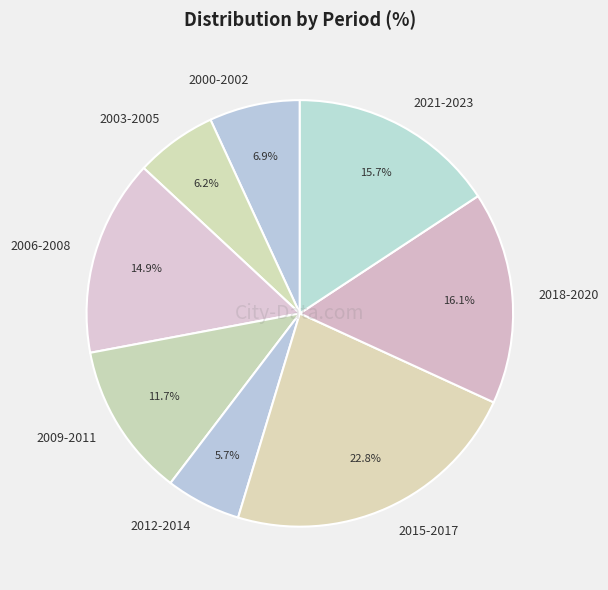

How much of the chart is everything except 2000-2002?

93.1%